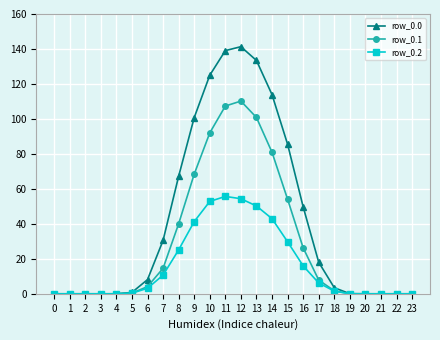

What is the value of the row_0.2 point at the 13th from the left?

54.4